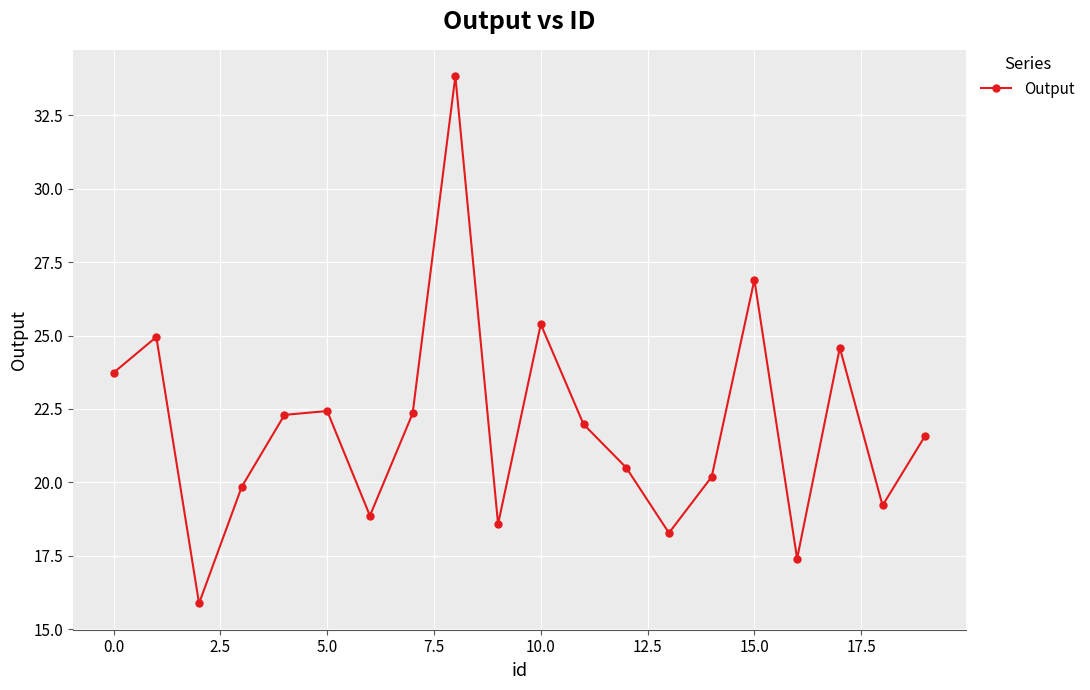

How many points are higher than both their immediate neighbors (excluding endpoints)?

6